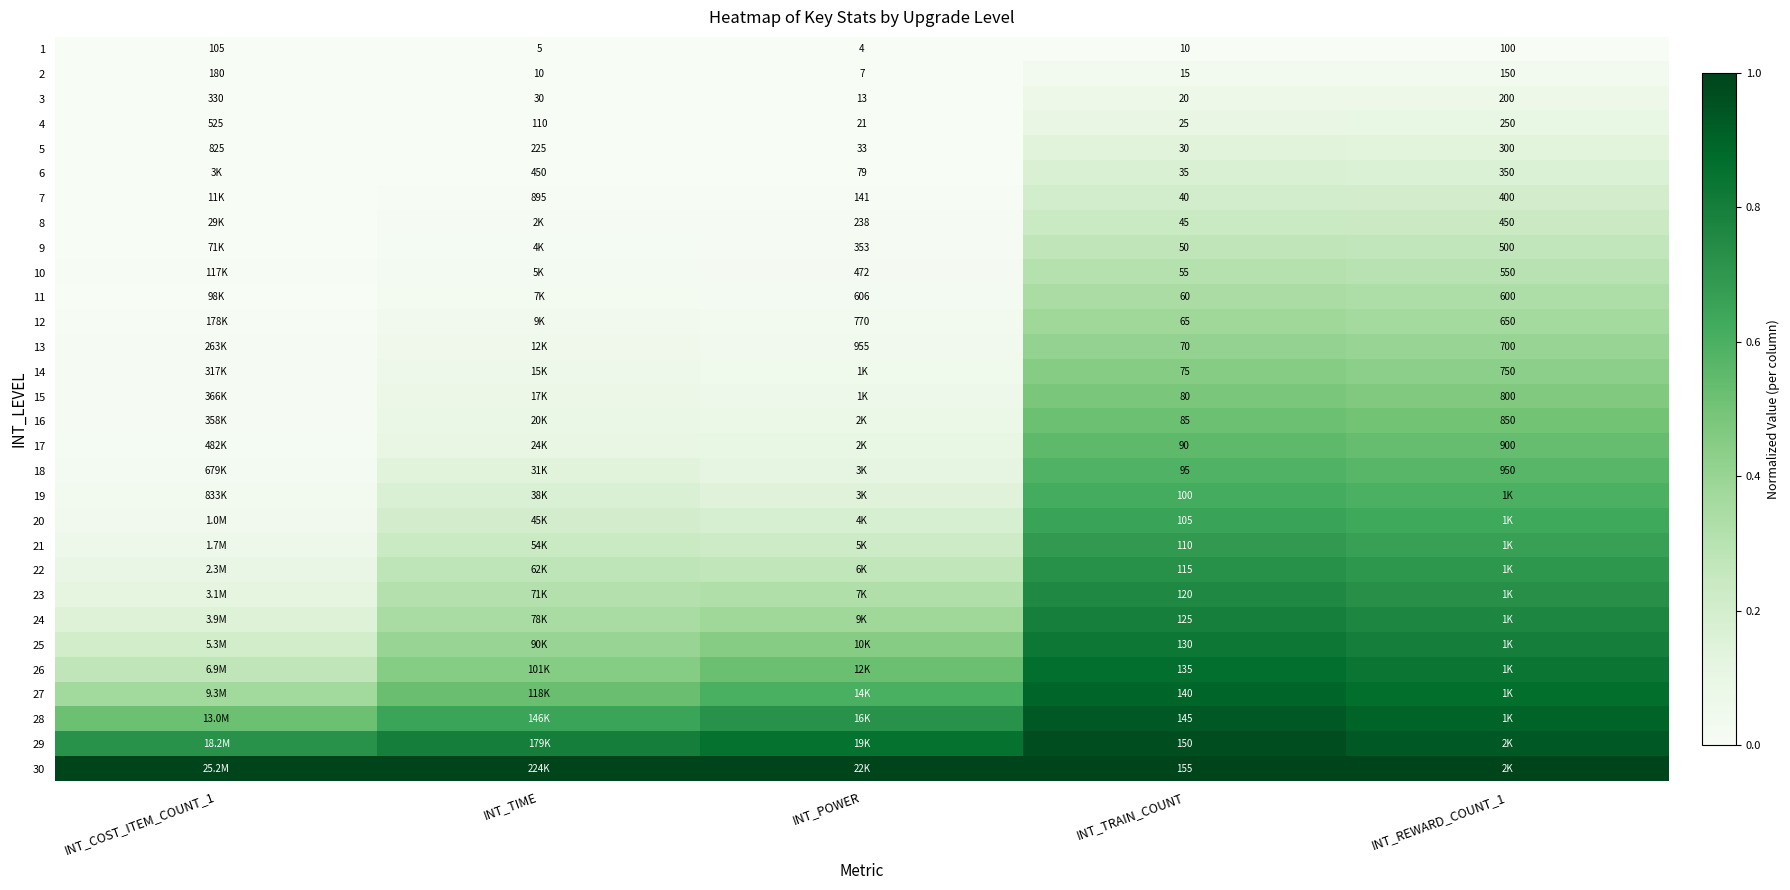

Is the value of 9 at INT_POWER greater than the value of 6 at INT_TRAIN_COUNT?

Yes